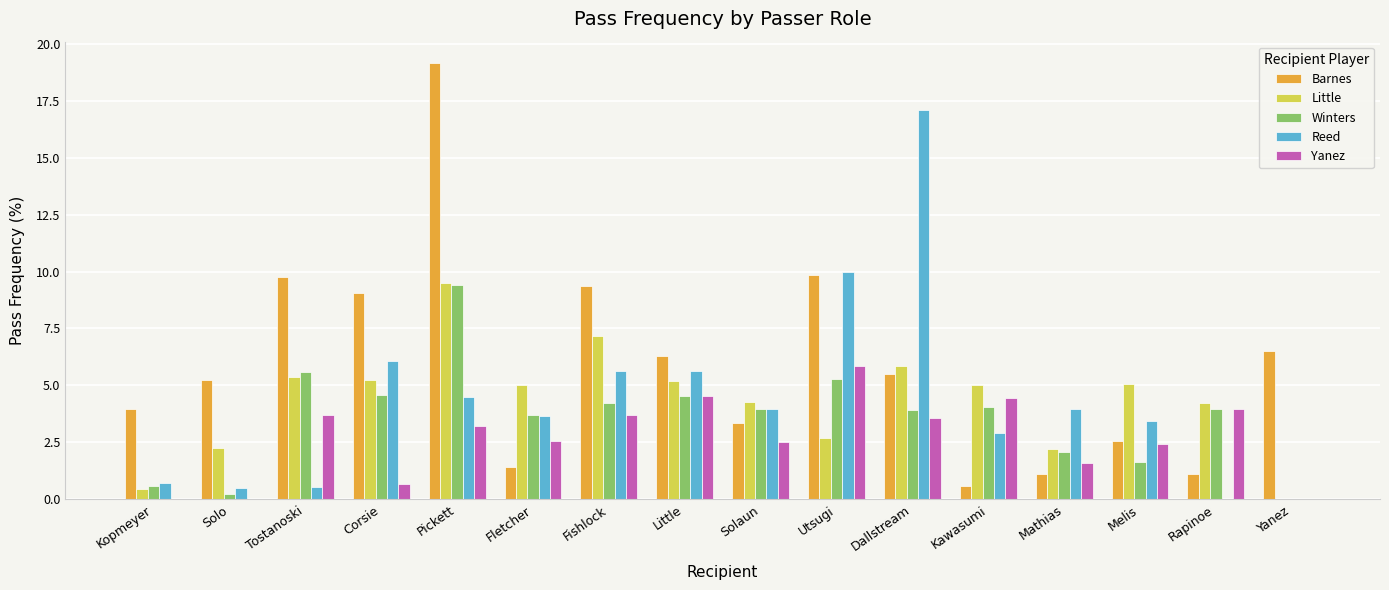

What is the sum of all Winters values?

57.7